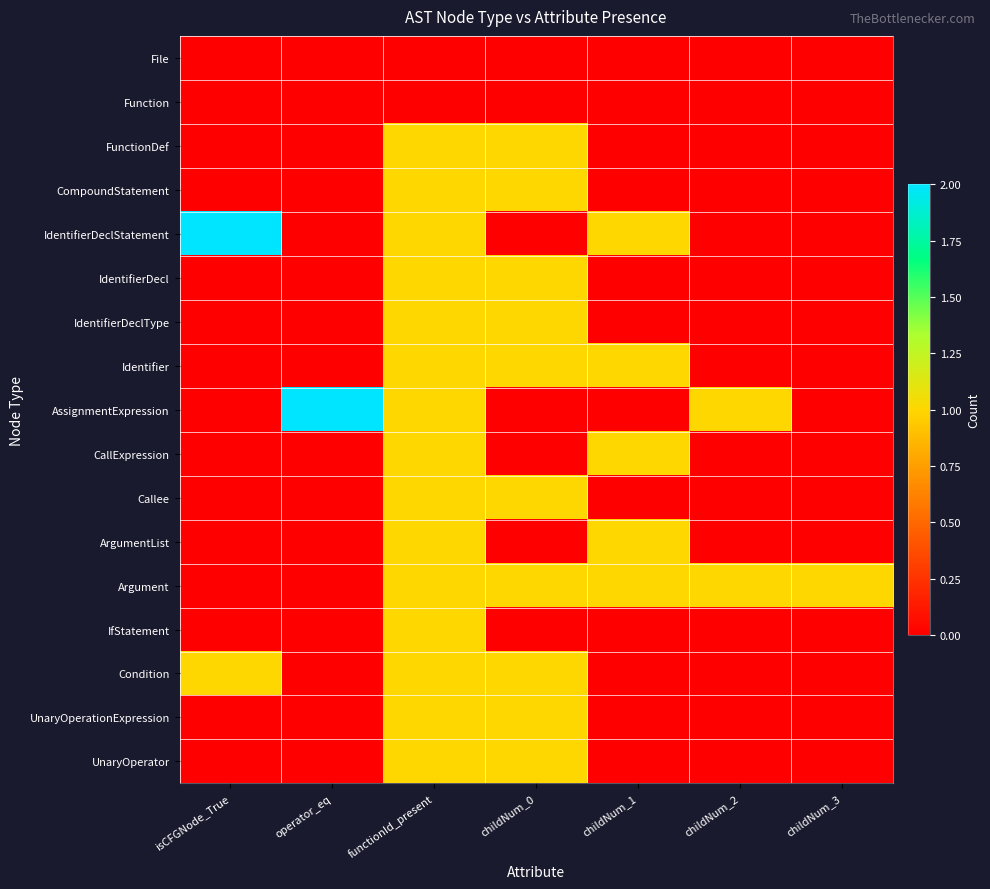

Reading left to right, list all the values displayed in this chart.

File: isCFGNode_True=0	operator_eq=0	functionId_present=0	childNum_0=0	childNum_1=0	childNum_2=0	childNum_3=0
Function: isCFGNode_True=0	operator_eq=0	functionId_present=0	childNum_0=0	childNum_1=0	childNum_2=0	childNum_3=0
FunctionDef: isCFGNode_True=0	operator_eq=0	functionId_present=1	childNum_0=1	childNum_1=0	childNum_2=0	childNum_3=0
CompoundStatement: isCFGNode_True=0	operator_eq=0	functionId_present=1	childNum_0=1	childNum_1=0	childNum_2=0	childNum_3=0
IdentifierDeclStatement: isCFGNode_True=2	operator_eq=0	functionId_present=1	childNum_0=0	childNum_1=1	childNum_2=0	childNum_3=0
IdentifierDecl: isCFGNode_True=0	operator_eq=0	functionId_present=1	childNum_0=1	childNum_1=0	childNum_2=0	childNum_3=0
IdentifierDeclType: isCFGNode_True=0	operator_eq=0	functionId_present=1	childNum_0=1	childNum_1=0	childNum_2=0	childNum_3=0
Identifier: isCFGNode_True=0	operator_eq=0	functionId_present=1	childNum_0=1	childNum_1=1	childNum_2=0	childNum_3=0
AssignmentExpression: isCFGNode_True=0	operator_eq=2	functionId_present=1	childNum_0=0	childNum_1=0	childNum_2=1	childNum_3=0
CallExpression: isCFGNode_True=0	operator_eq=0	functionId_present=1	childNum_0=0	childNum_1=1	childNum_2=0	childNum_3=0
Callee: isCFGNode_True=0	operator_eq=0	functionId_present=1	childNum_0=1	childNum_1=0	childNum_2=0	childNum_3=0
ArgumentList: isCFGNode_True=0	operator_eq=0	functionId_present=1	childNum_0=0	childNum_1=1	childNum_2=0	childNum_3=0
Argument: isCFGNode_True=0	operator_eq=0	functionId_present=1	childNum_0=1	childNum_1=1	childNum_2=1	childNum_3=1
IfStatement: isCFGNode_True=0	operator_eq=0	functionId_present=1	childNum_0=0	childNum_1=0	childNum_2=0	childNum_3=0
Condition: isCFGNode_True=1	operator_eq=0	functionId_present=1	childNum_0=1	childNum_1=0	childNum_2=0	childNum_3=0
UnaryOperationExpression: isCFGNode_True=0	operator_eq=0	functionId_present=1	childNum_0=1	childNum_1=0	childNum_2=0	childNum_3=0
UnaryOperator: isCFGNode_True=0	operator_eq=0	functionId_present=1	childNum_0=1	childNum_1=0	childNum_2=0	childNum_3=0